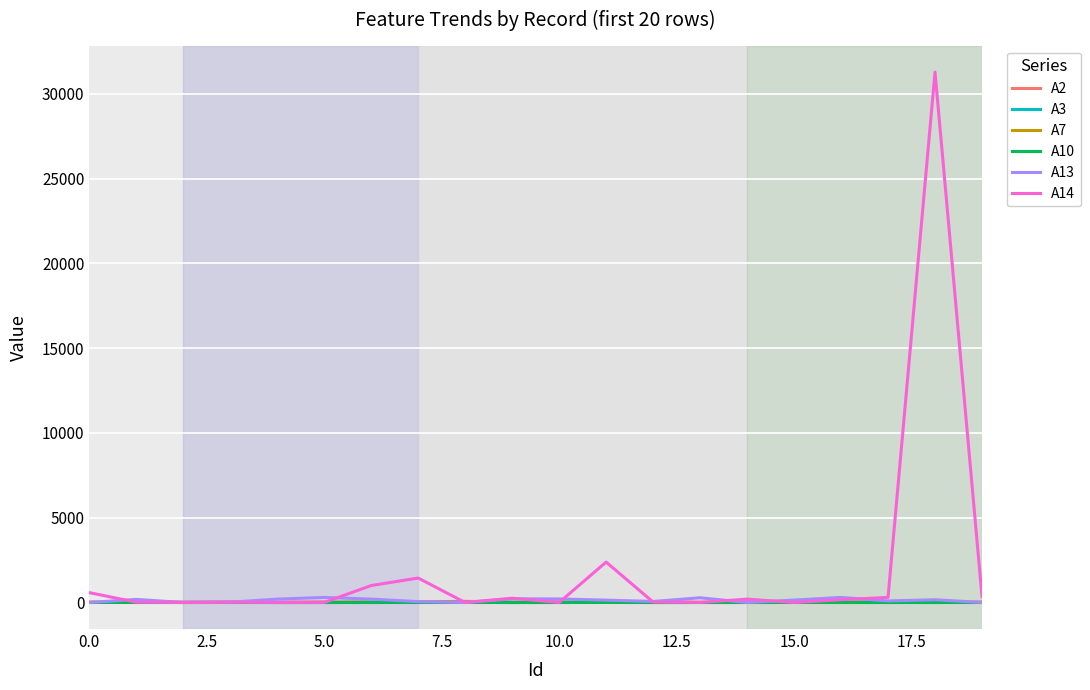

Which series has the widest spread of values?

A14